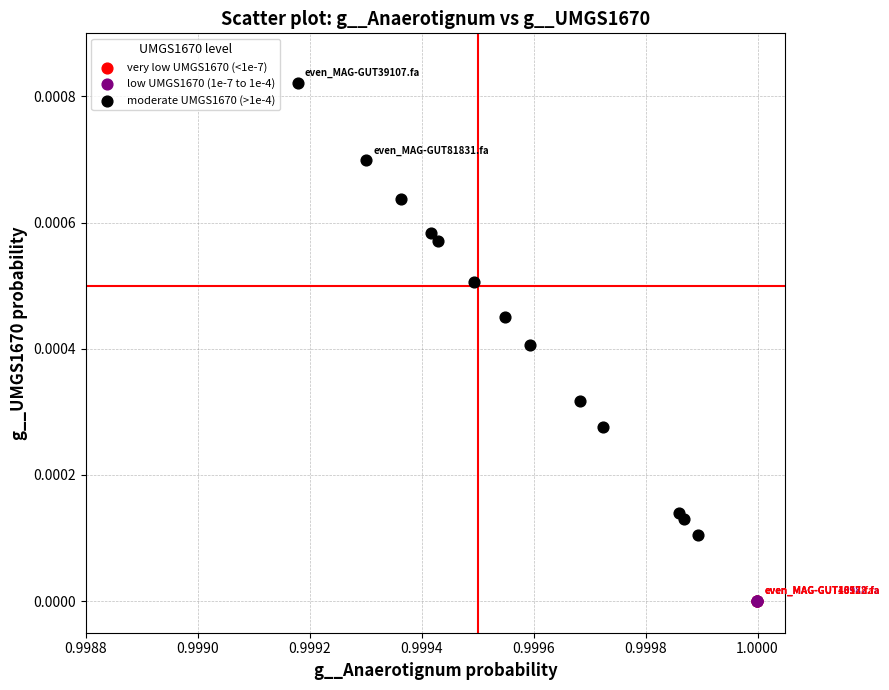

What are all the series names shown in the legend?

very low UMGS1670 (<1e-7), low UMGS1670 (1e-7 to 1e-4), moderate UMGS1670 (>1e-4)